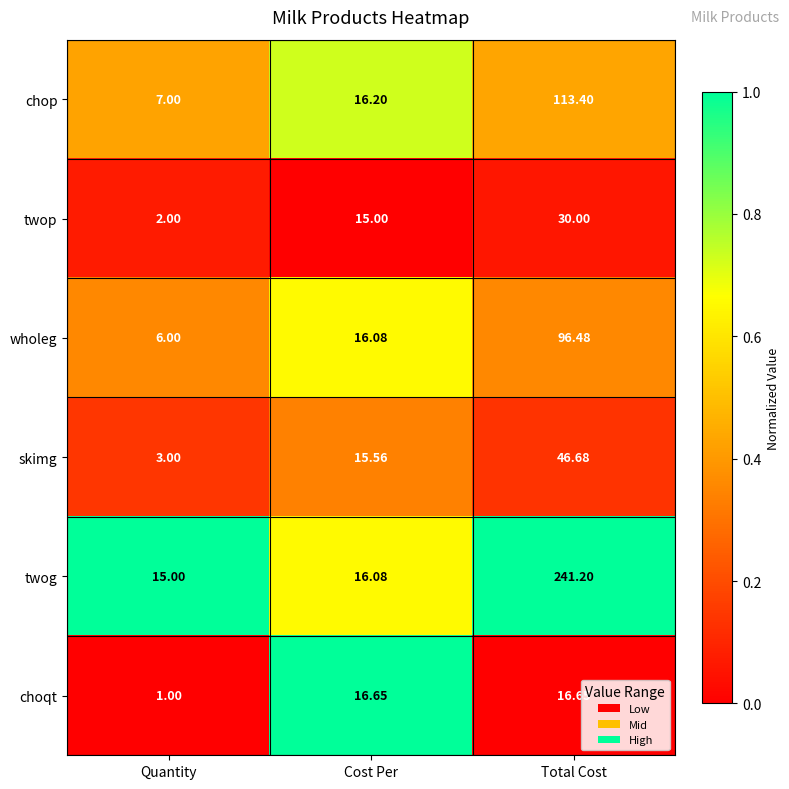

At which category is the sum across all series the highest?

Total Cost